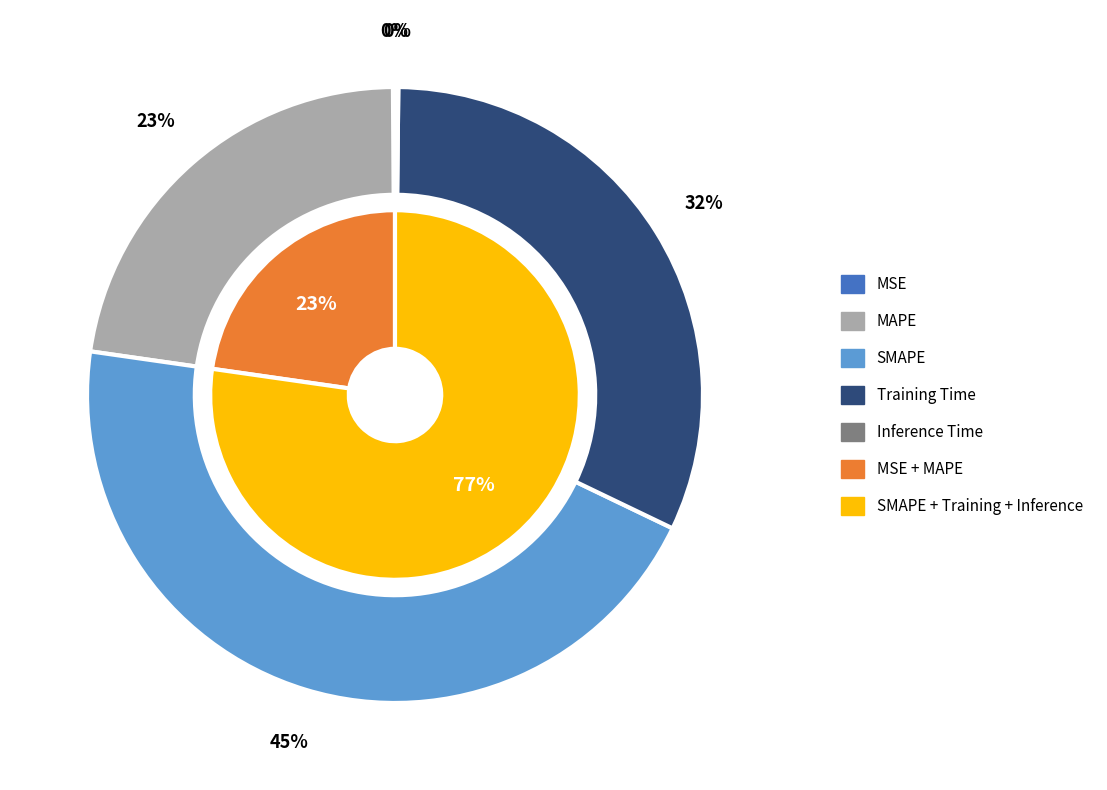

Is MAPE the majority of the pie?

No